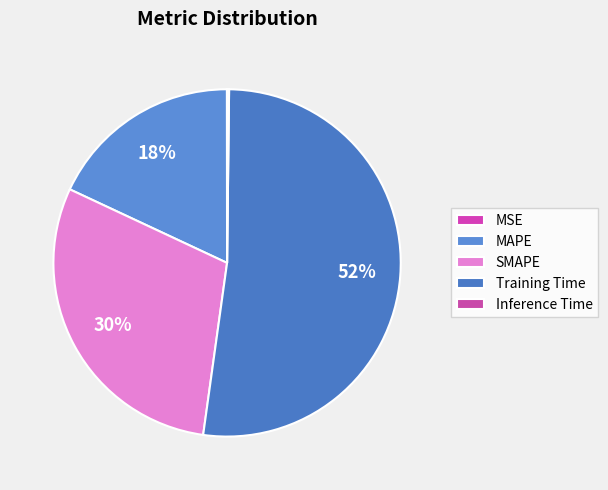

To the nearest percent, what is the combined percentage of MSE and Training Time?

52%